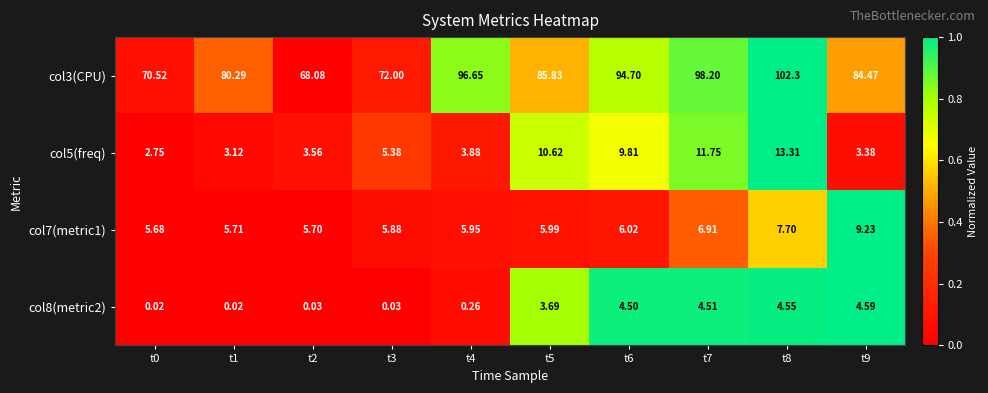

How many series are shown in this chart?

4